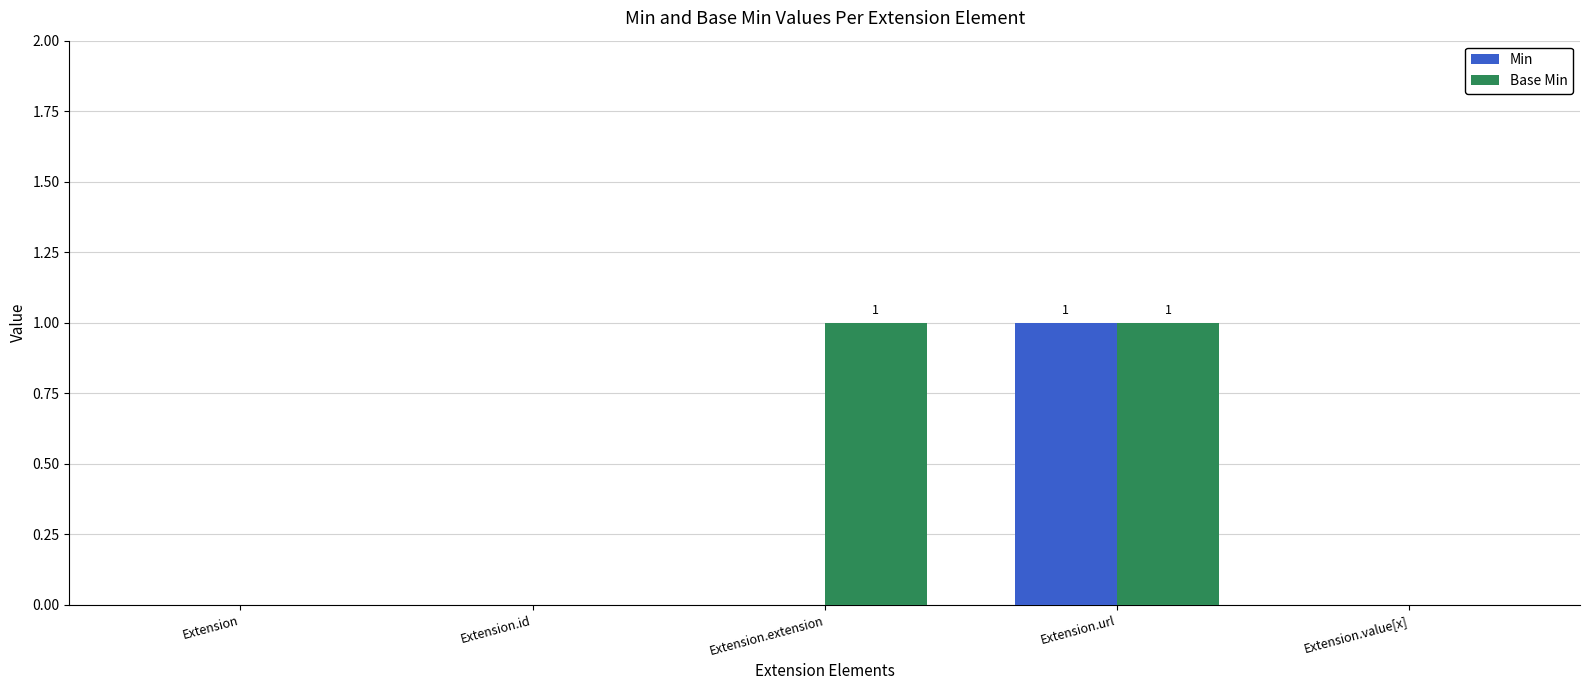

Between Extension.id and Extension.extension, which series saw the biggest shift?

Base Min